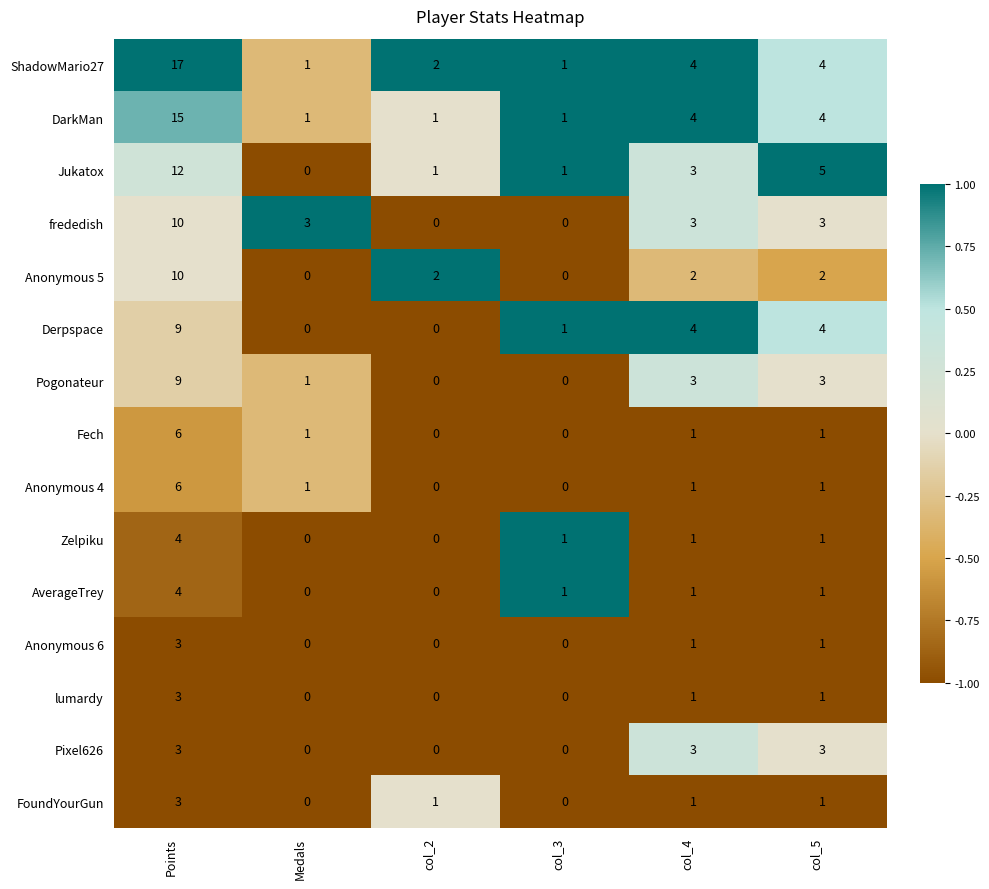

How many positive values does the Jukatox series have?

5